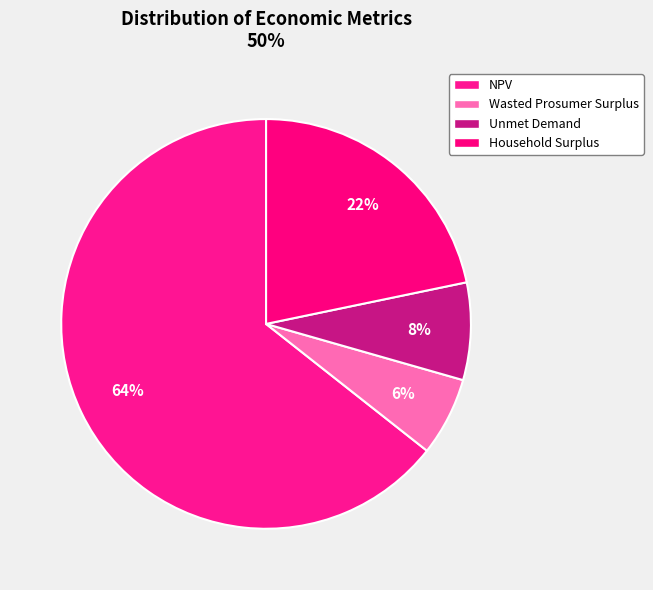

To the nearest percent, what portion does Wasted Prosumer Surplus represent?

6%